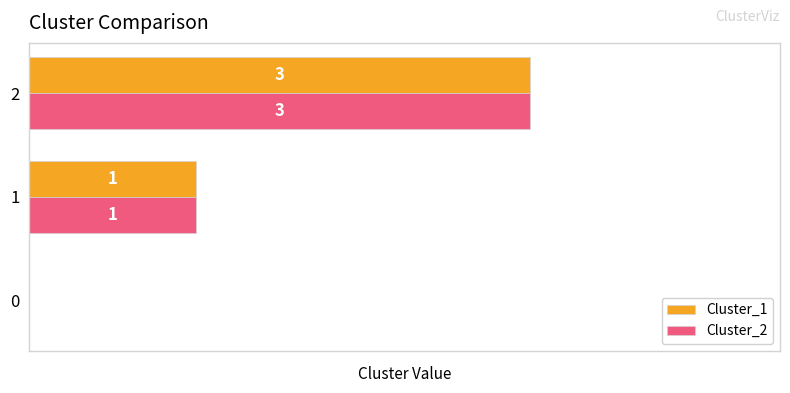

Is the value of Cluster_1 at 1 greater than the value of Cluster_2 at 0?

Yes